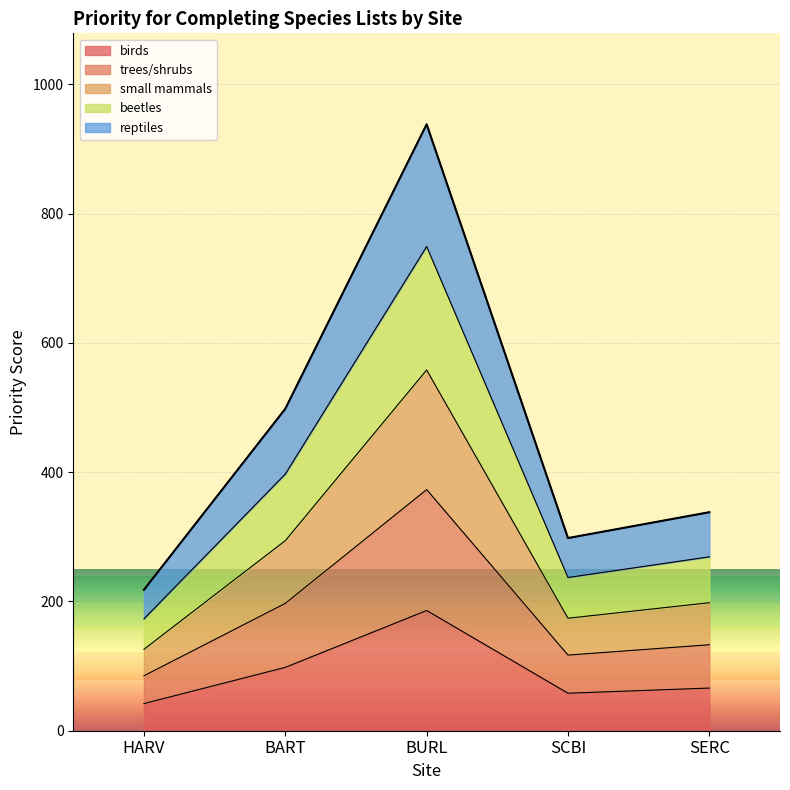

True or false: birds has a value of 58 at SCBI.

True